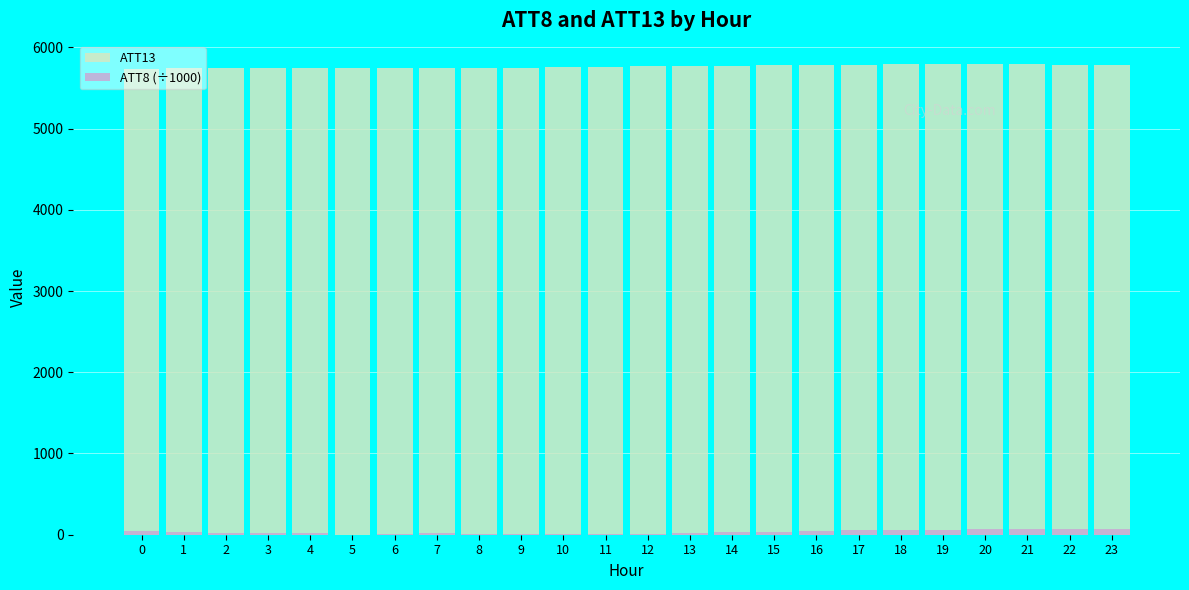

What is the difference between the maximum and second lowest values in the ATT8 (÷1000) series?

57.0